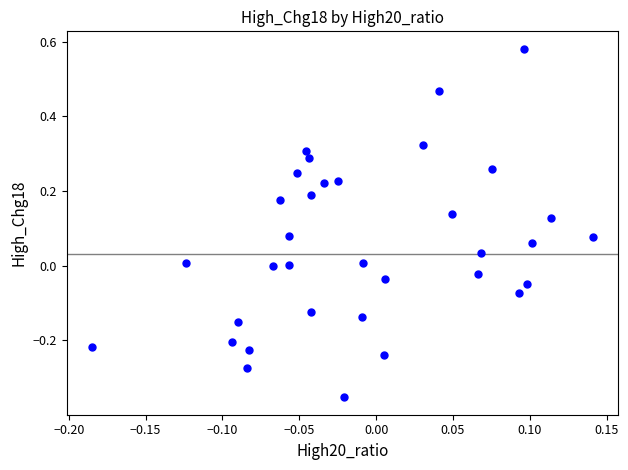

What is the range of Y values (max minus min)?

0.9